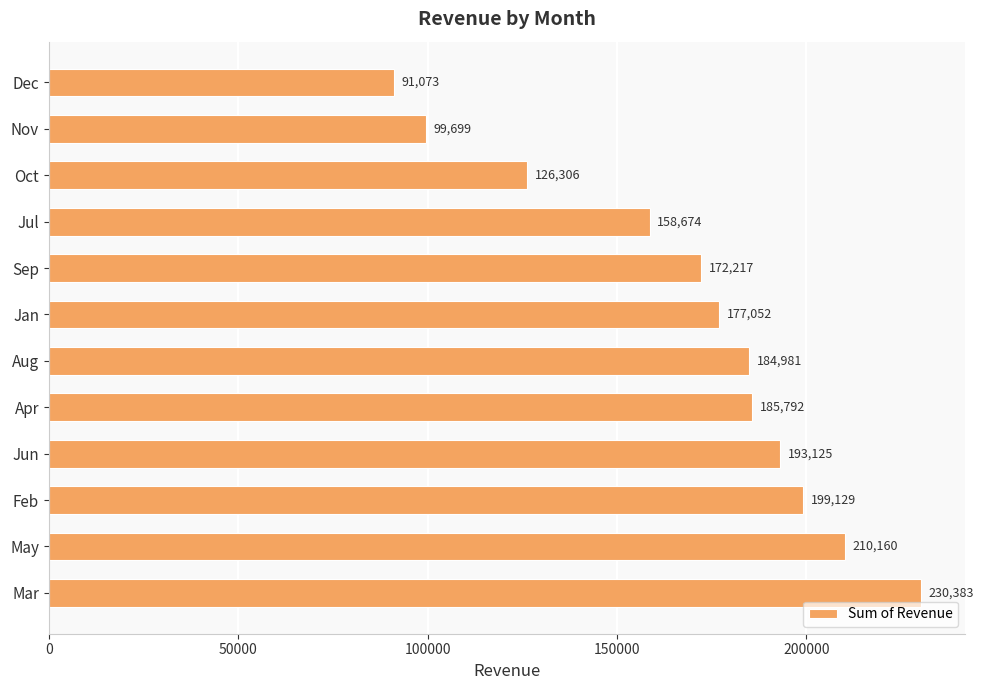

At which label is the value closest to 160728?

Jul